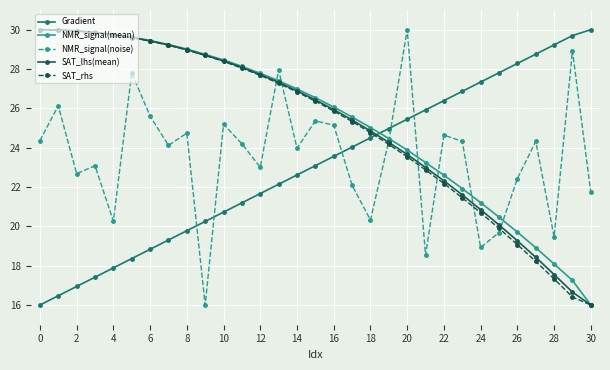

How many data points does each series have?

31